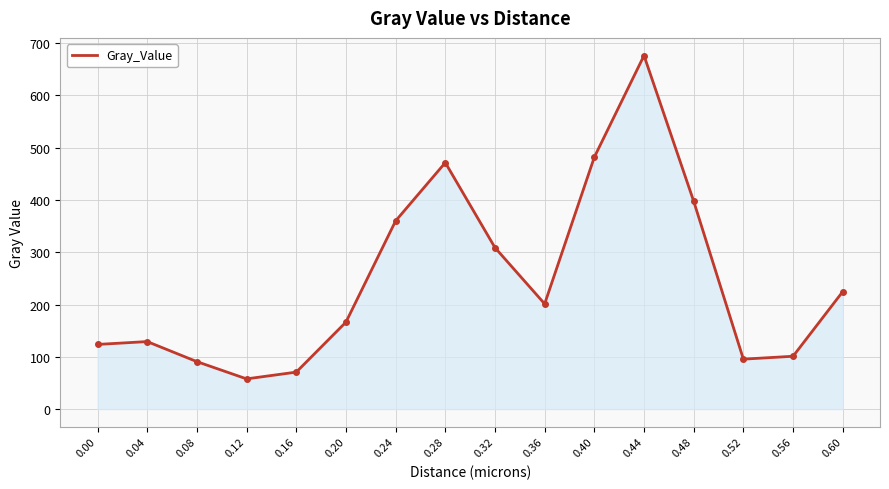

Is it true that the value at 0.48 is 397.5?

True